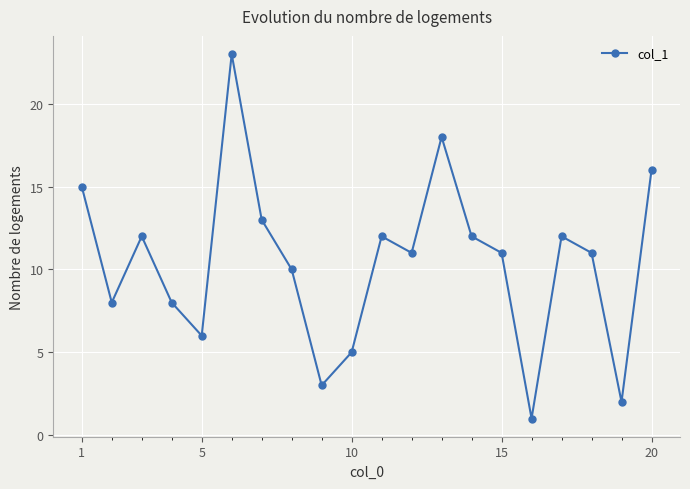

How many points are lower than both their immediate neighbors (excluding endpoints)?

6